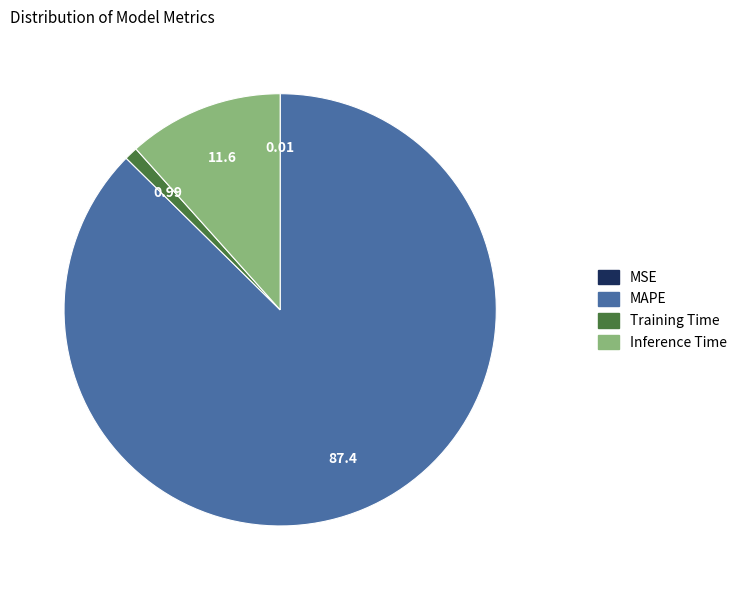

Does any single category account for the majority?

Yes